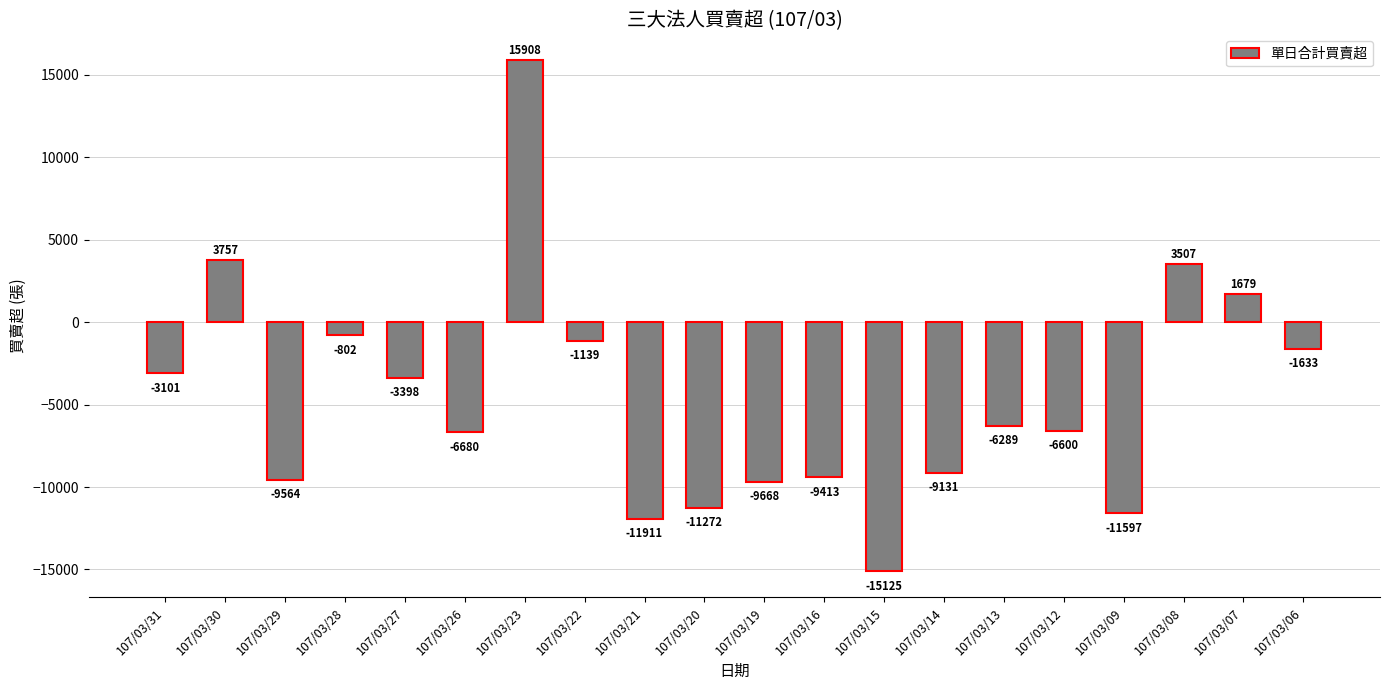

Is it true that the value at 107/03/30 is 2013?

False